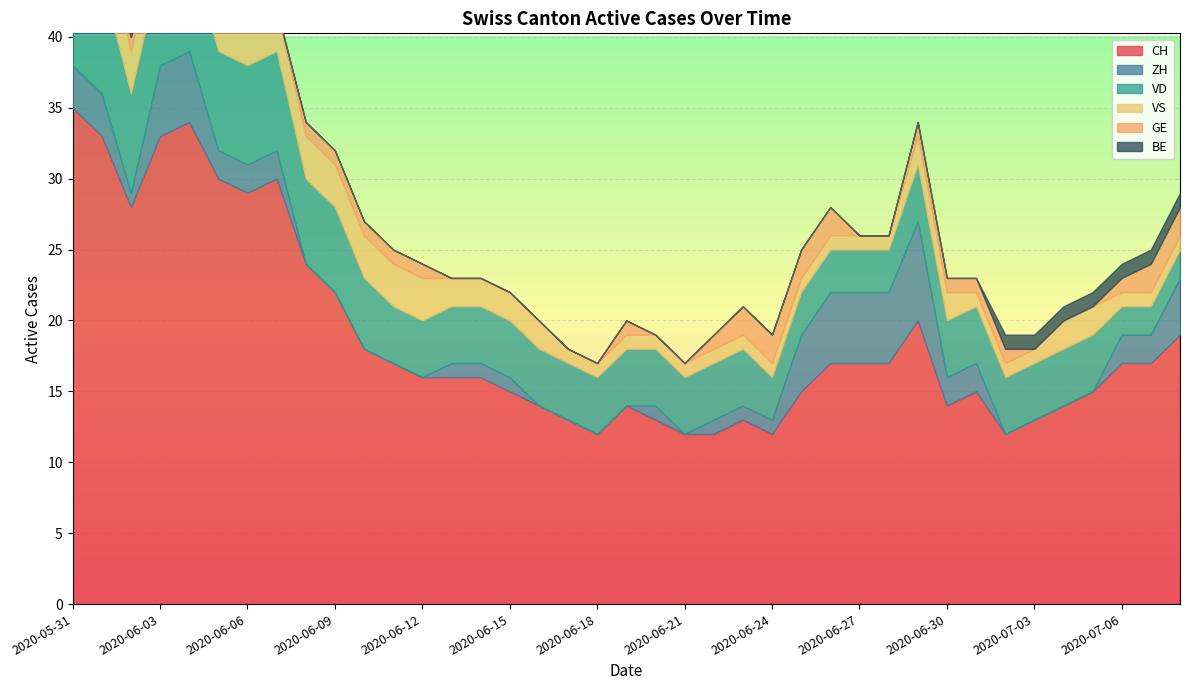

How many data points in BE are above 0?

9